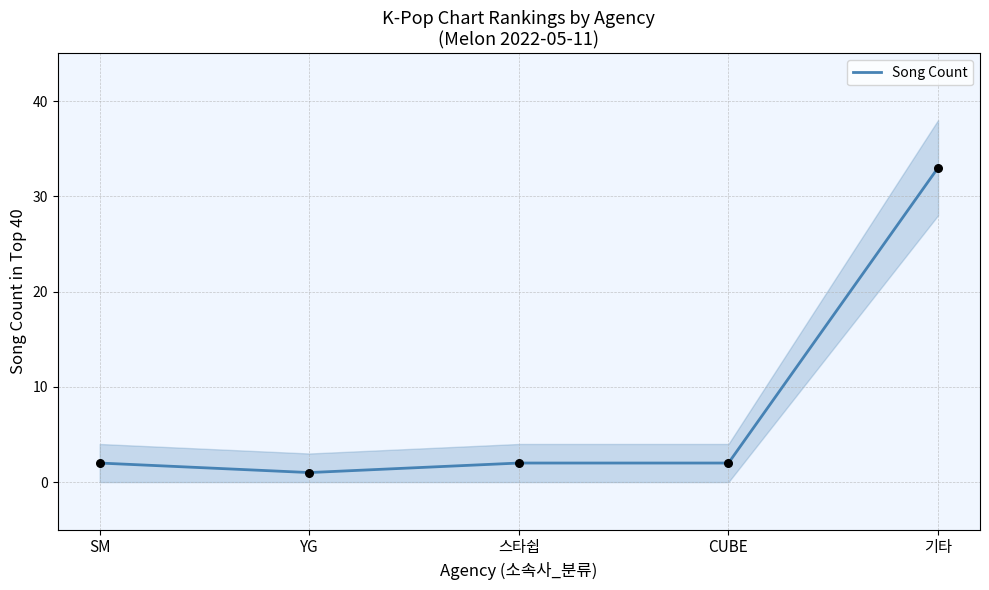

Between 스타쉽 and CUBE, which is larger?

스타쉽